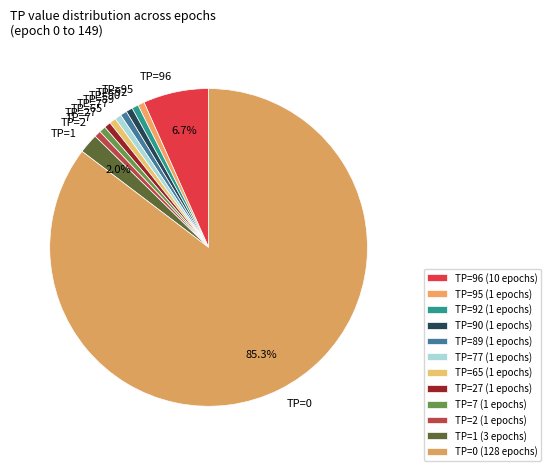

Combined, do TP=77 and TP=65 account for over 50%?

No